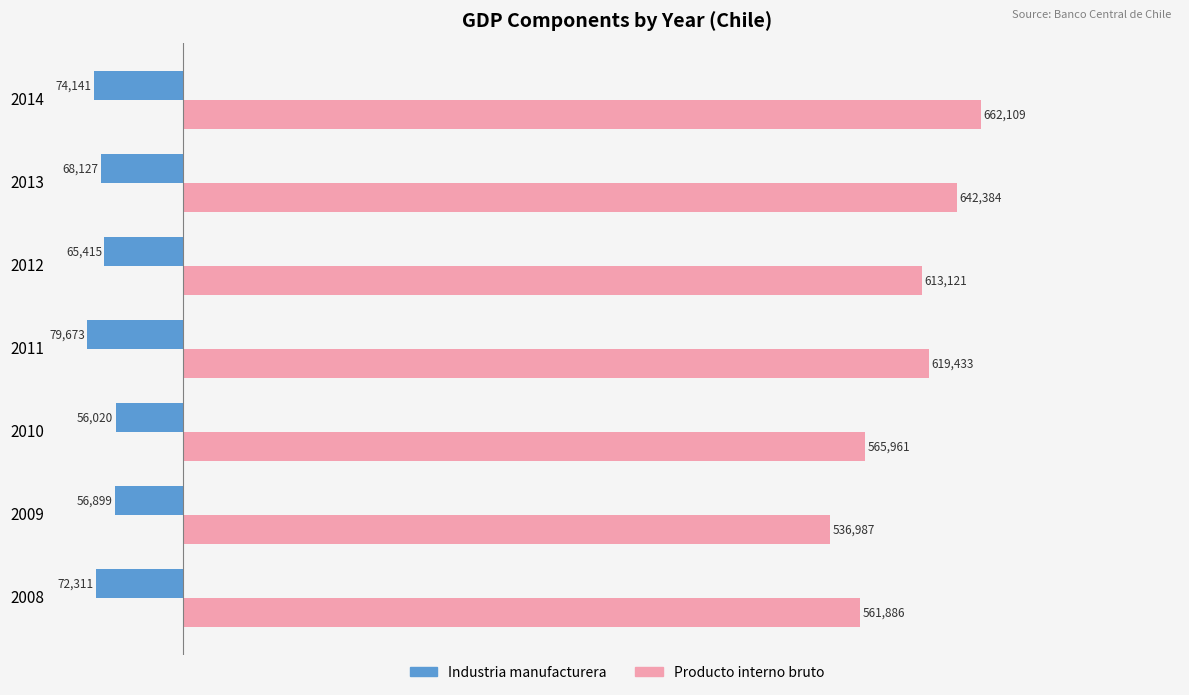

What is the maximum value for Producto interno bruto?

662109